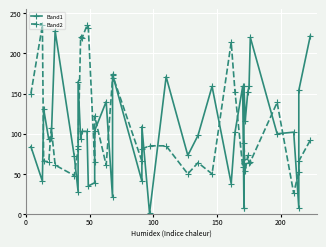

At which category does Band1 reach its first local peak?

100